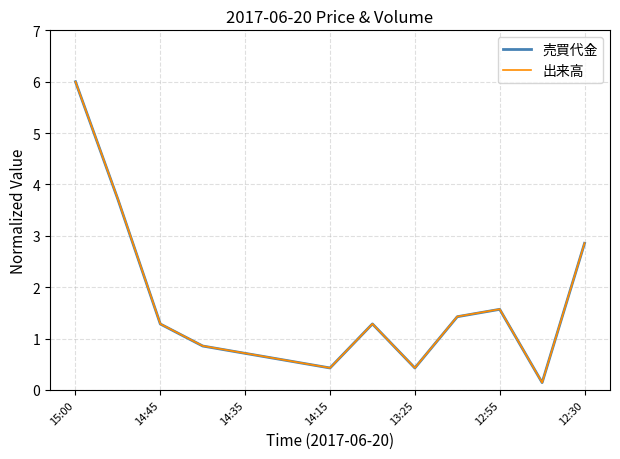

Which series has the largest range (max minus min)?

売買代金